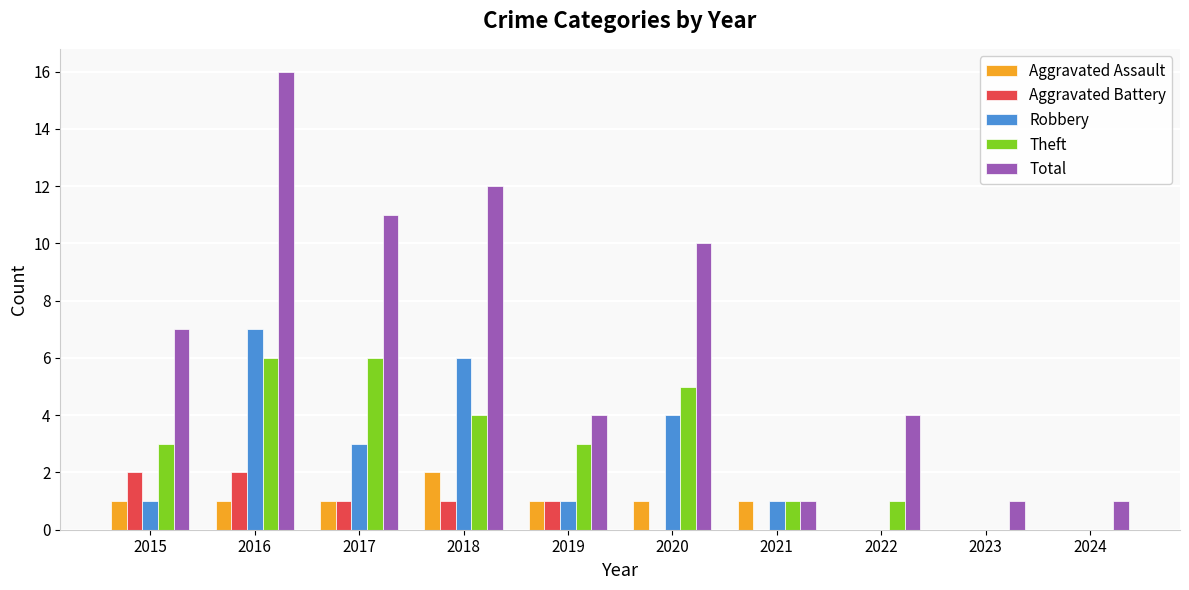

How many series are shown in this chart?

5